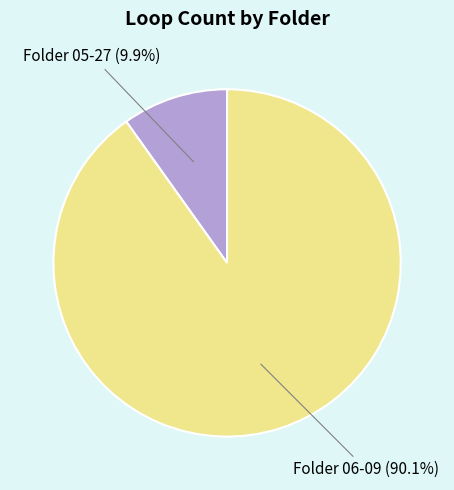

Between Folder 05-27 (9.9%) and Folder 06-09 (90.1%), which is larger?

Folder 06-09 (90.1%)